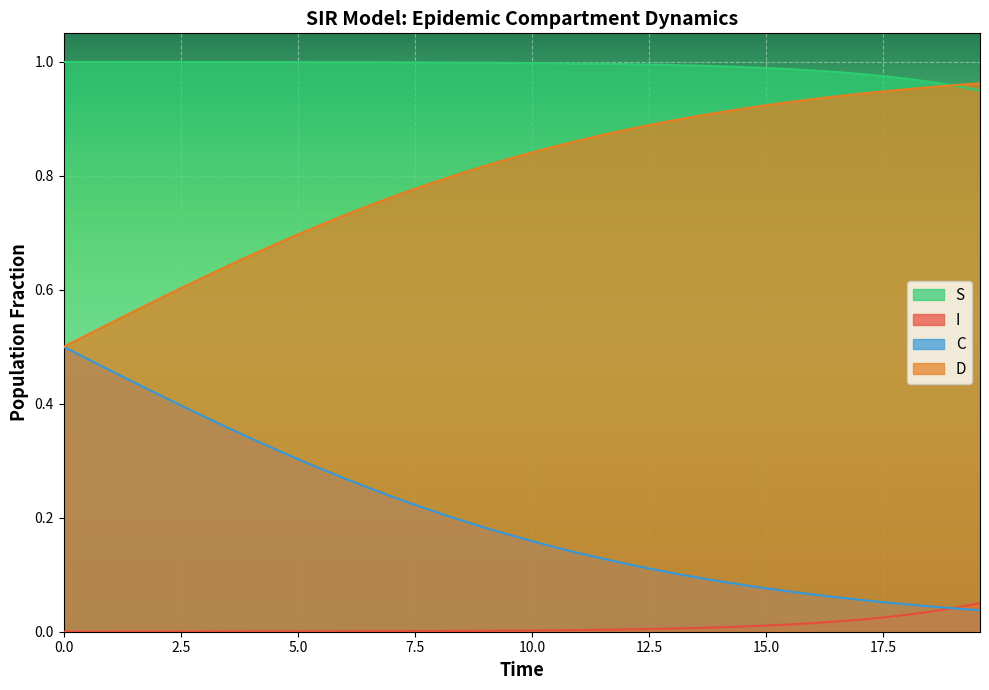

Which series has the largest range (max minus min)?

C